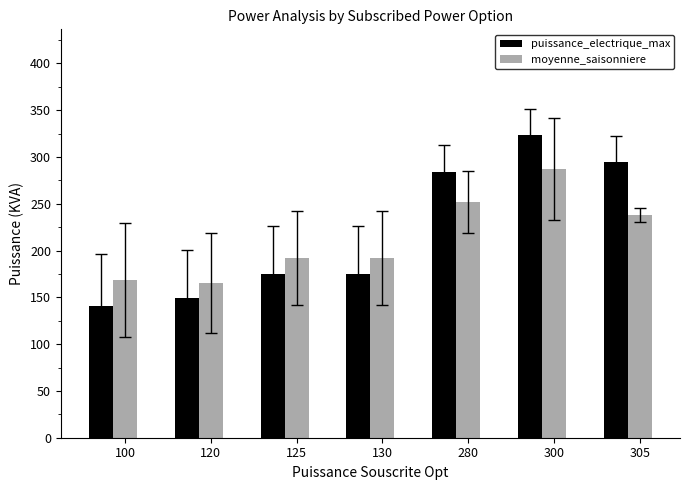

Are the bars grouped side by side (vs. stacked)?

Yes